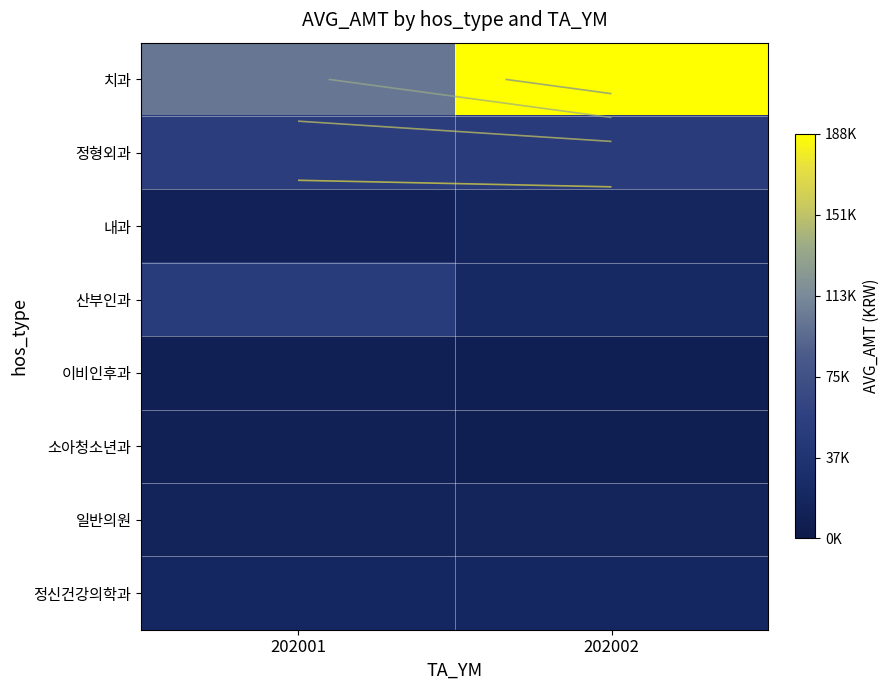

At which category is the sum across all series the highest?

202002